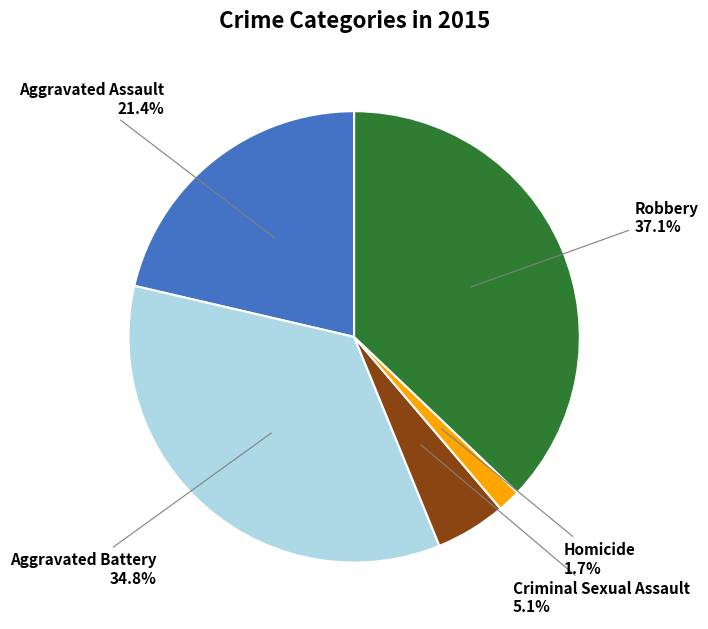

What percentage is NOT represented by Robbery?

62.9%